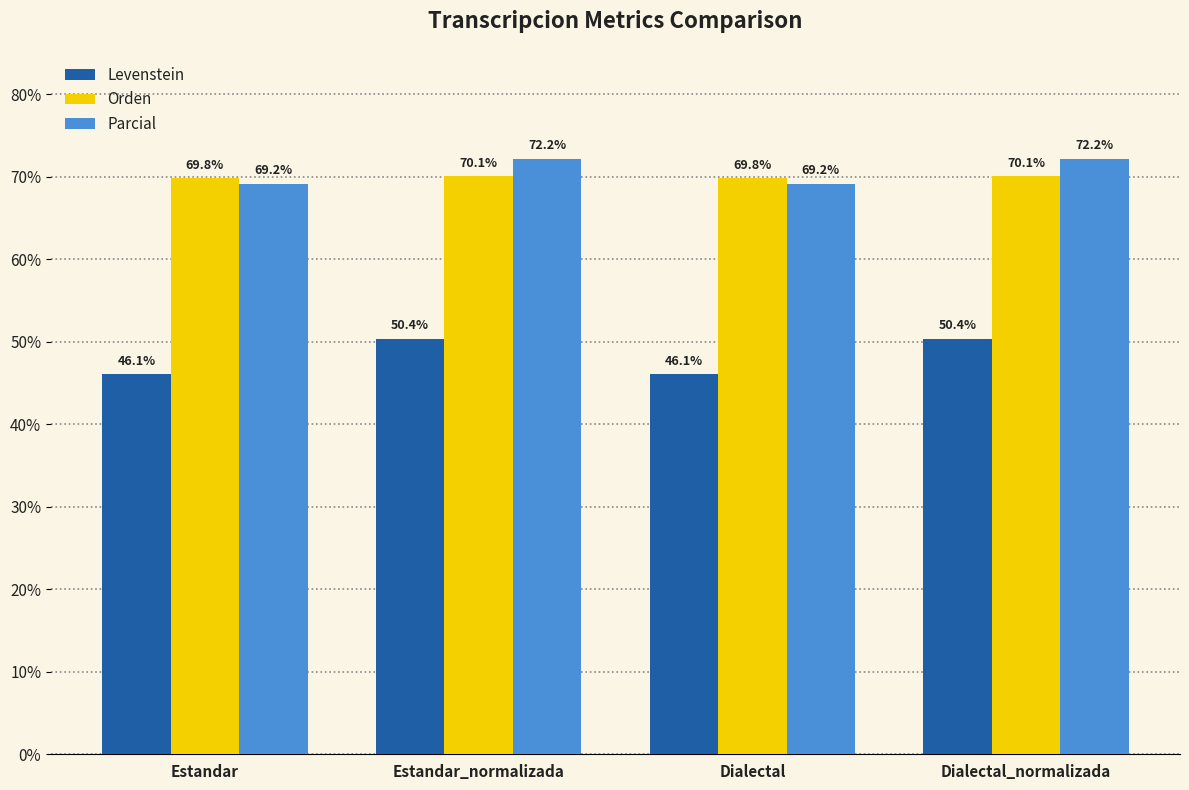

What is the maximum value for Orden?

70.1